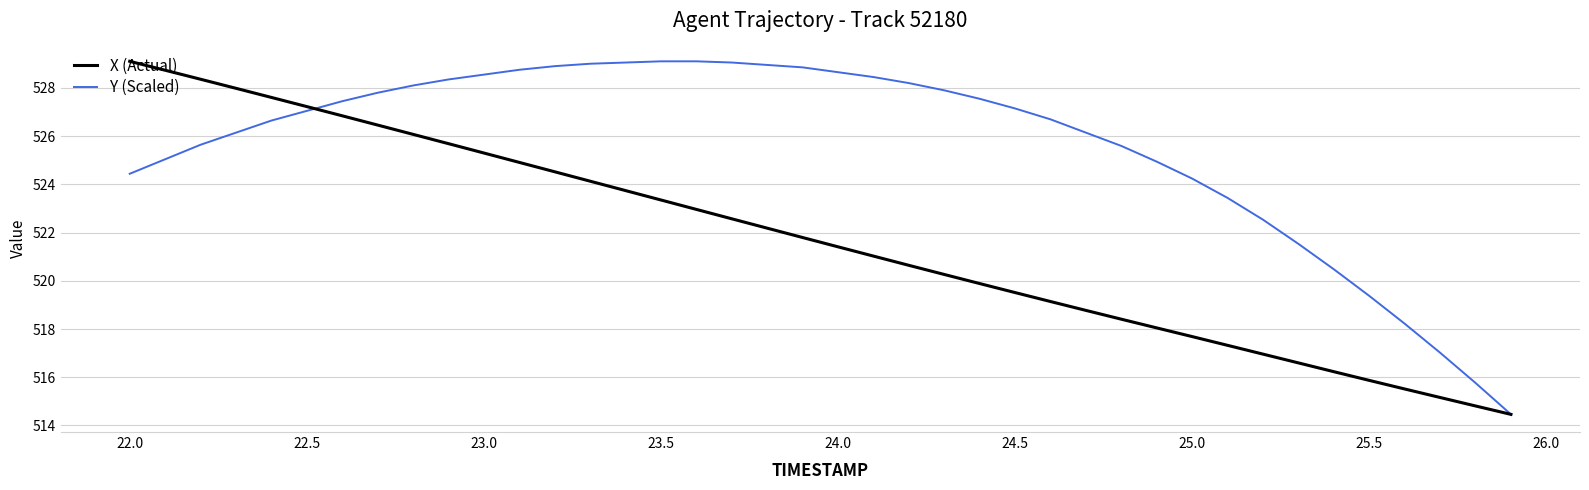

What is the lowest value of the Y (Scaled) series?

514.5